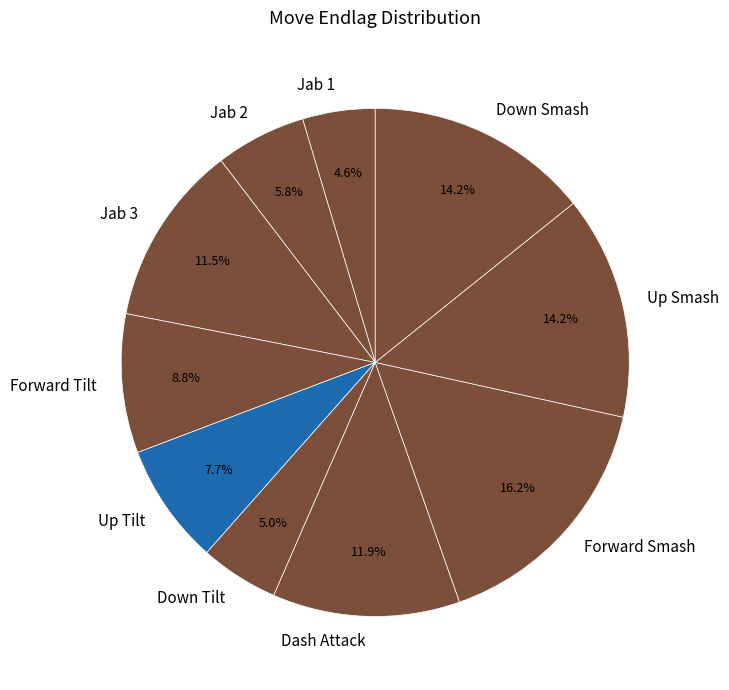

The Up Smash slice represents 14% of the pie. True or false?

True